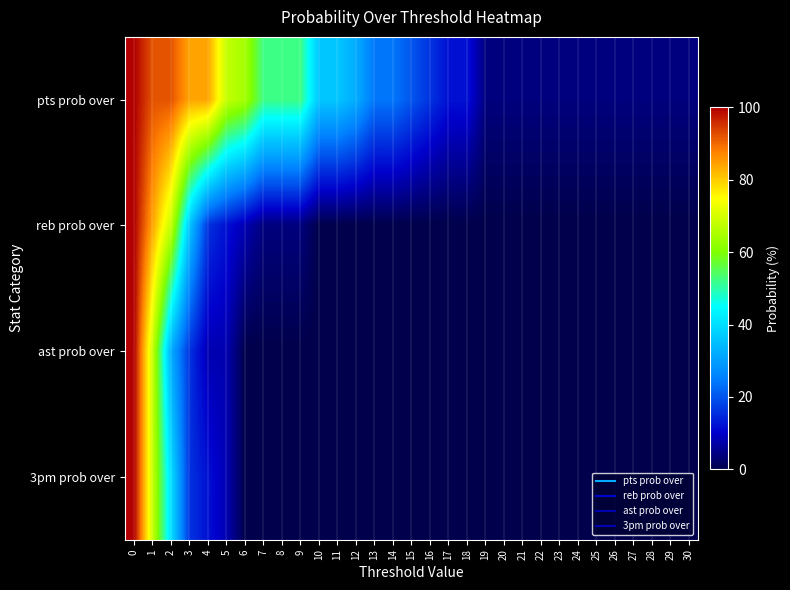

What is the difference between the highest and lowest values at 25?

4